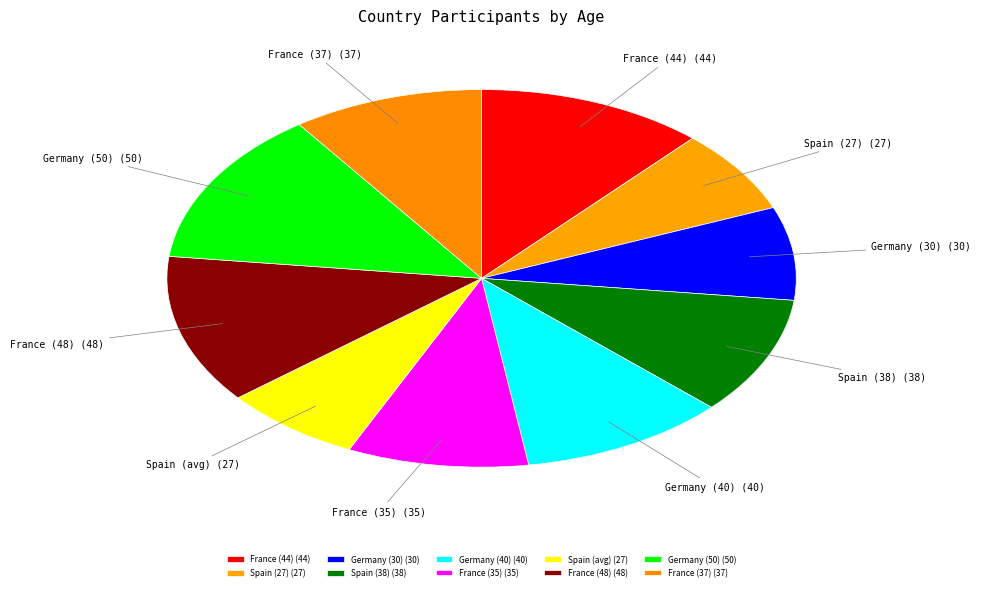

Is it true that Germany (40) is 3% of the pie?

False